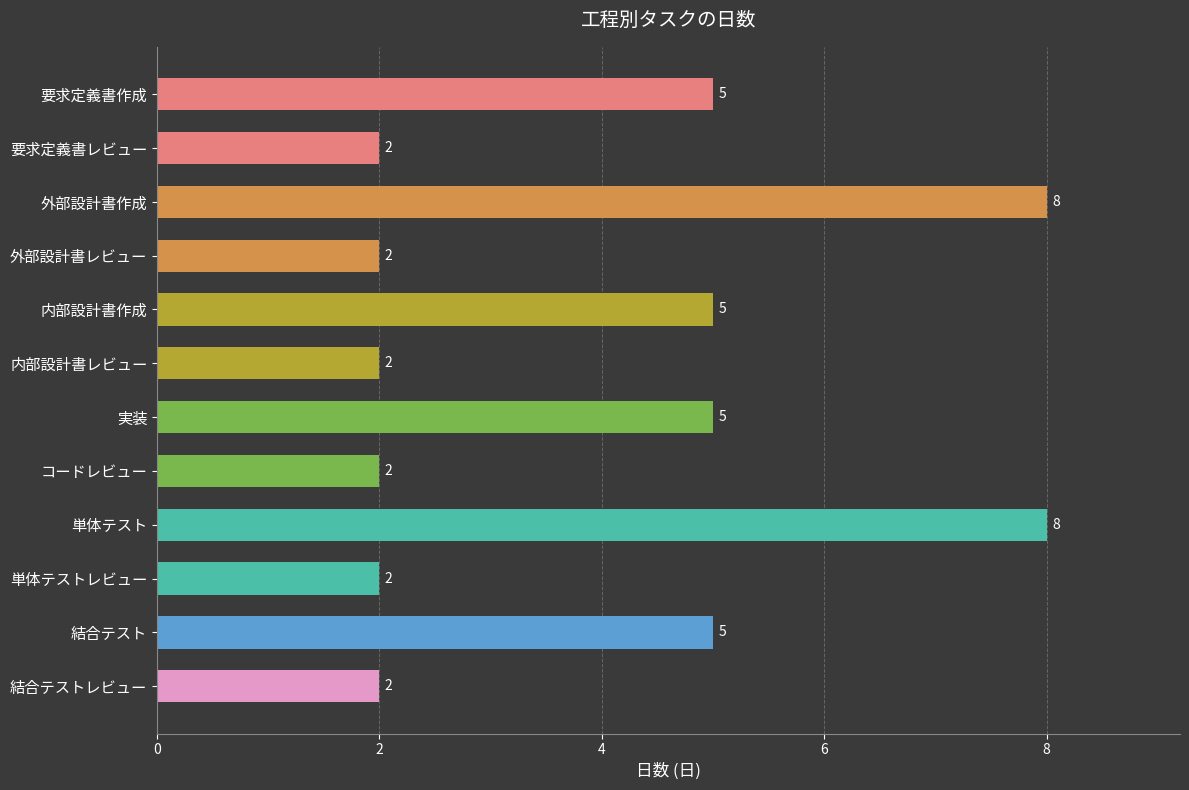

Approximately how many times larger is the value at 外部設計書作成 compared to 単体テストレビュー?

4.0